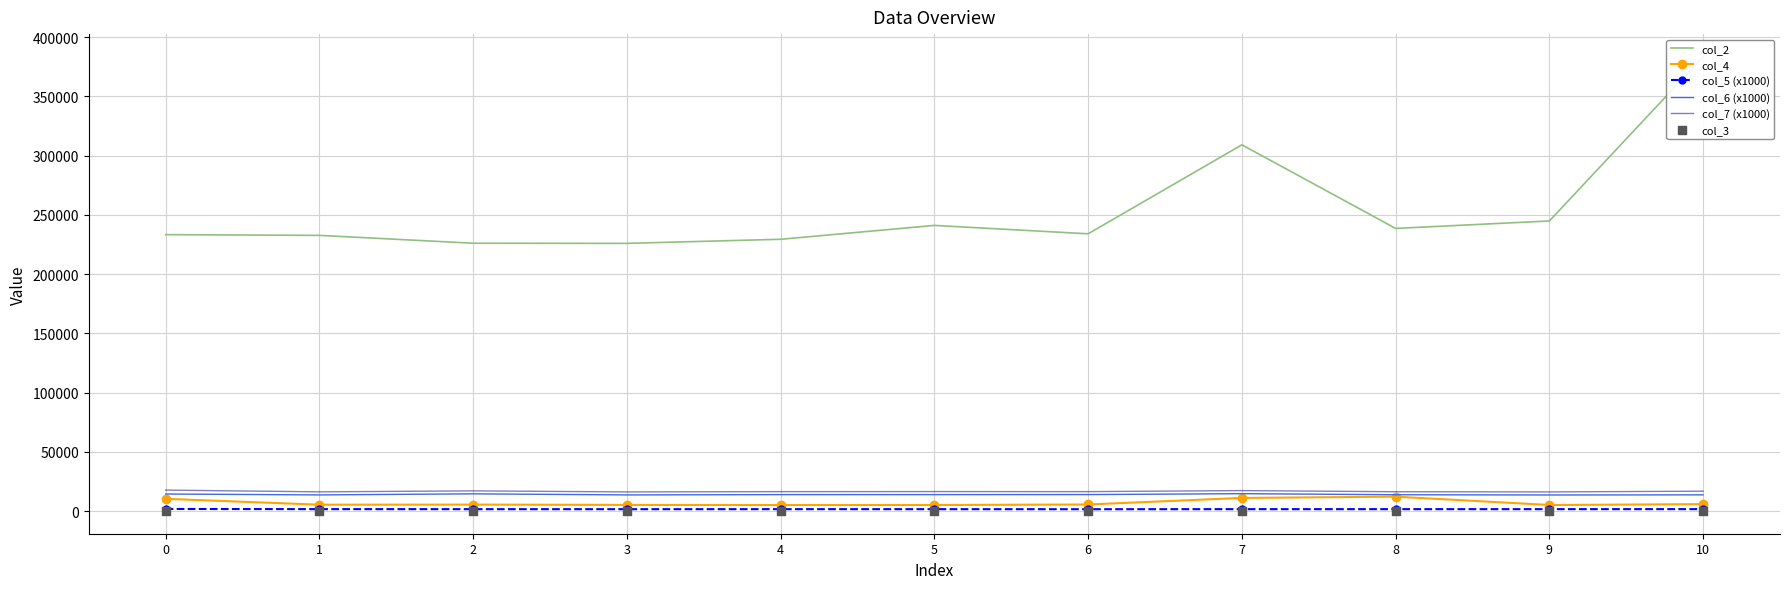

Which series has the largest total across all categories?

col_2